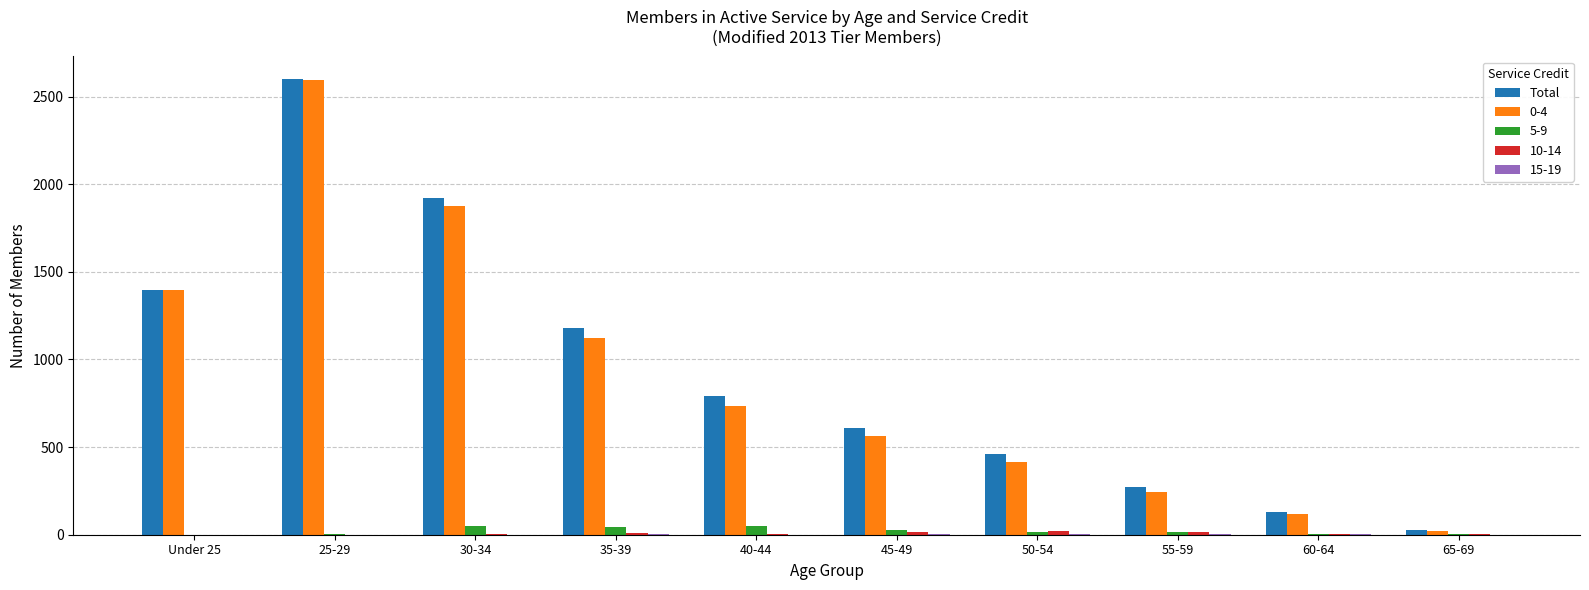

Which label corresponds to the largest value in the chart?

25-29